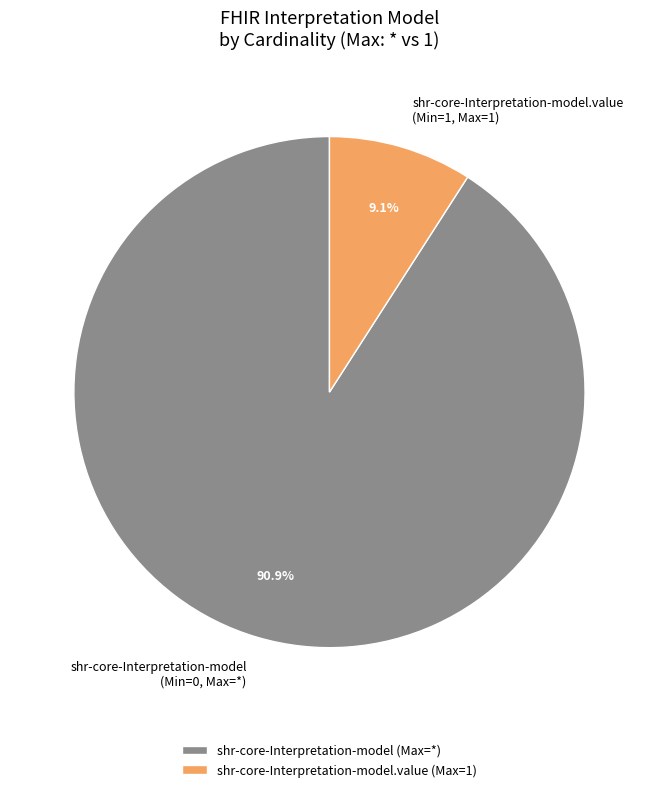

Does shr-core-Interpretation-model (Min=0, Max=*) account for over 50% of the chart?

Yes